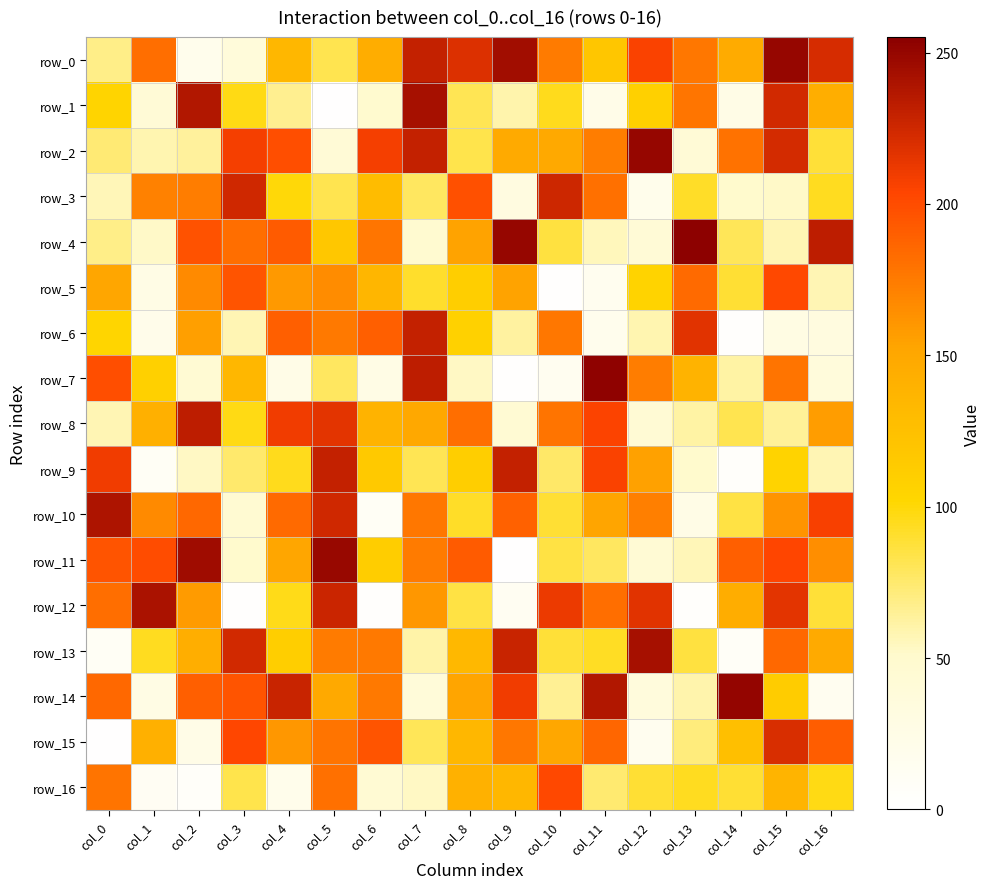

What is the total value across all series at col_7?

2355